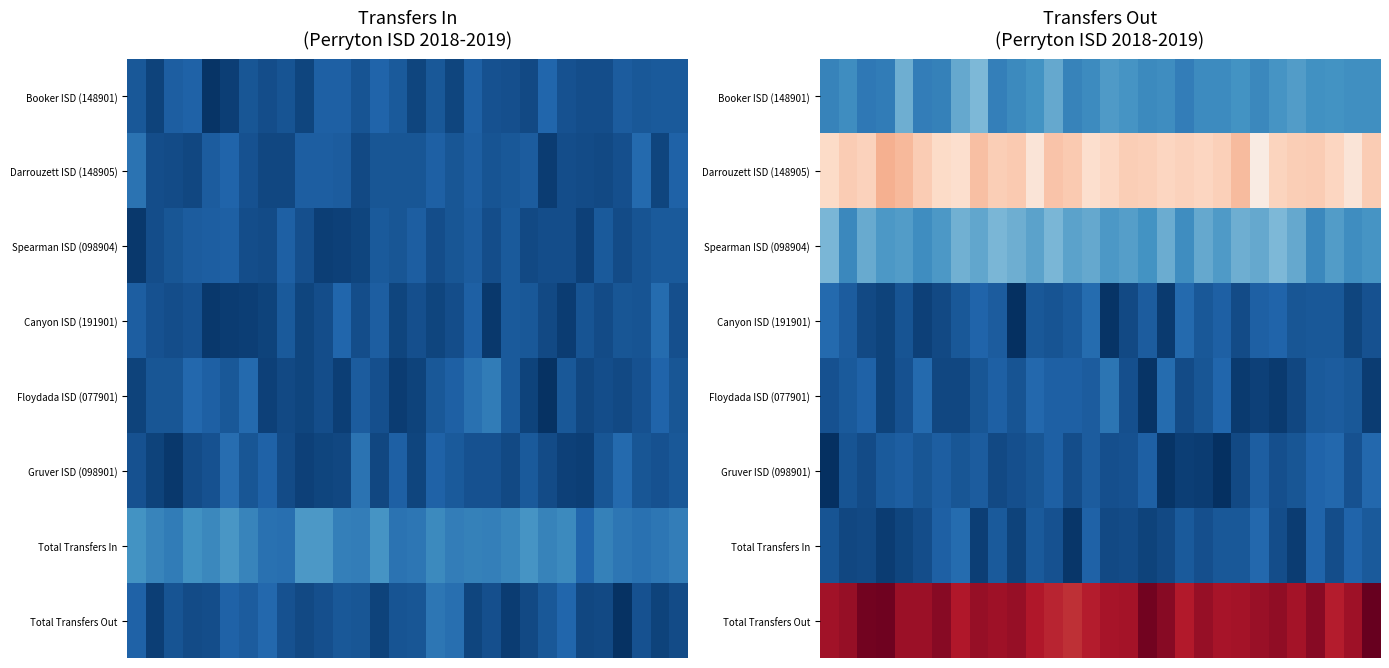

At how many categories does at least one series exceed -5?

30